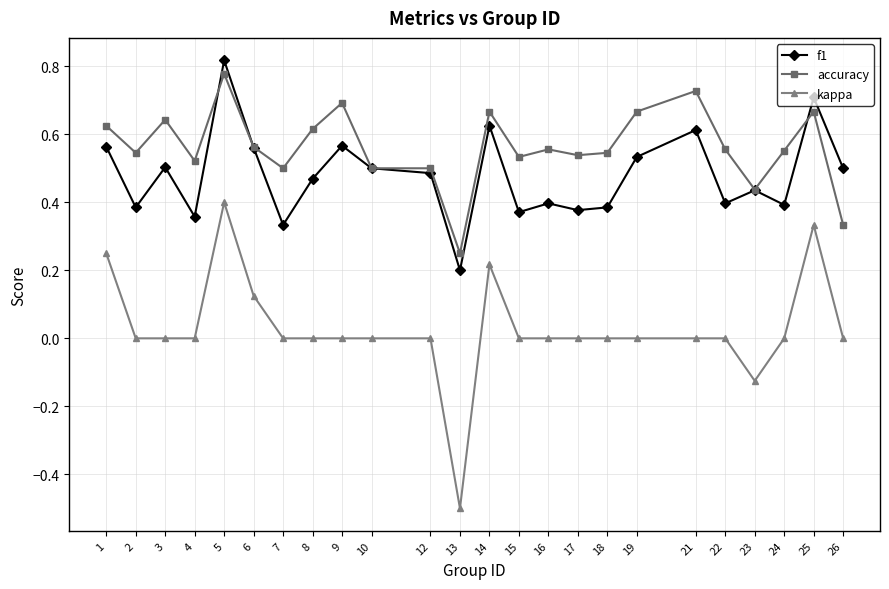

Which series has the largest range (max minus min)?

kappa